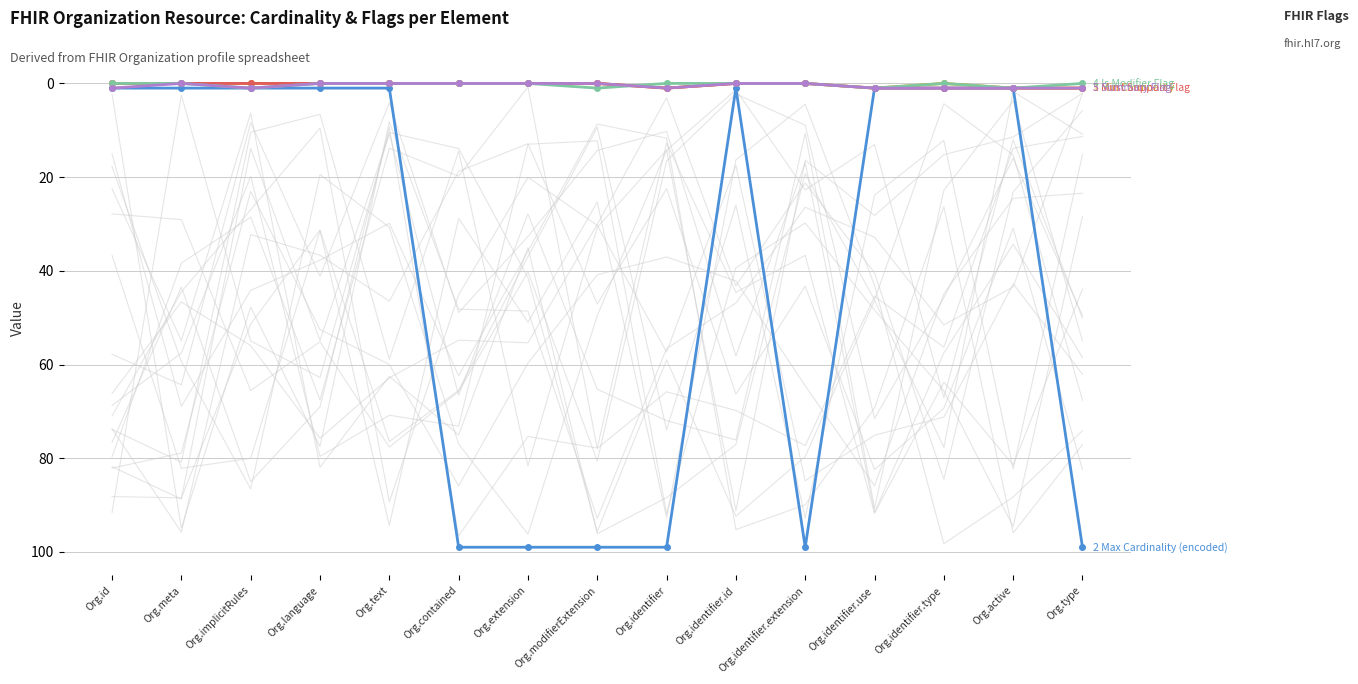

True or false: Min Cardinality and Max Cardinality (encoded) cross at least once.

False